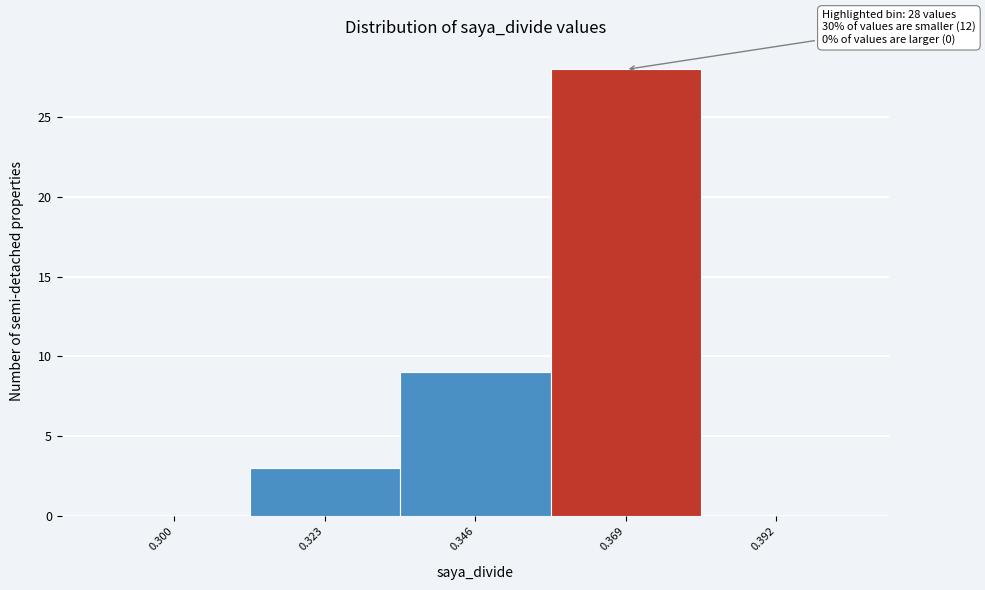

Reading right to left, transcribe all the data shown in this chart.

0.392=0	0.369=28	0.346=9	0.323=3	0.300=0